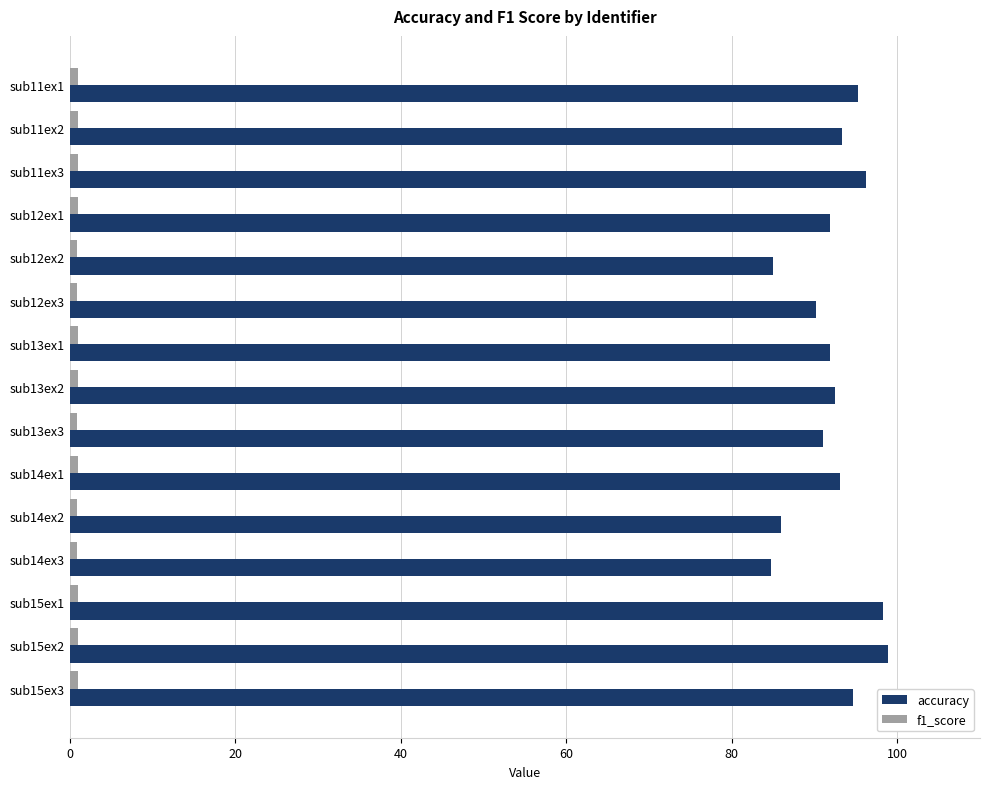

Count the number of data series in this chart.

2